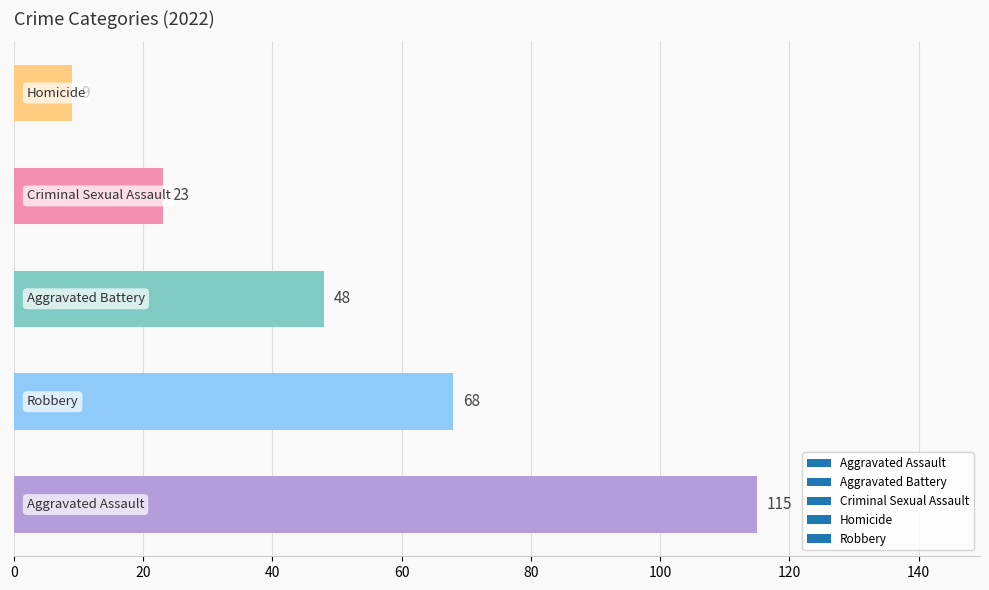

What is the average value?

53